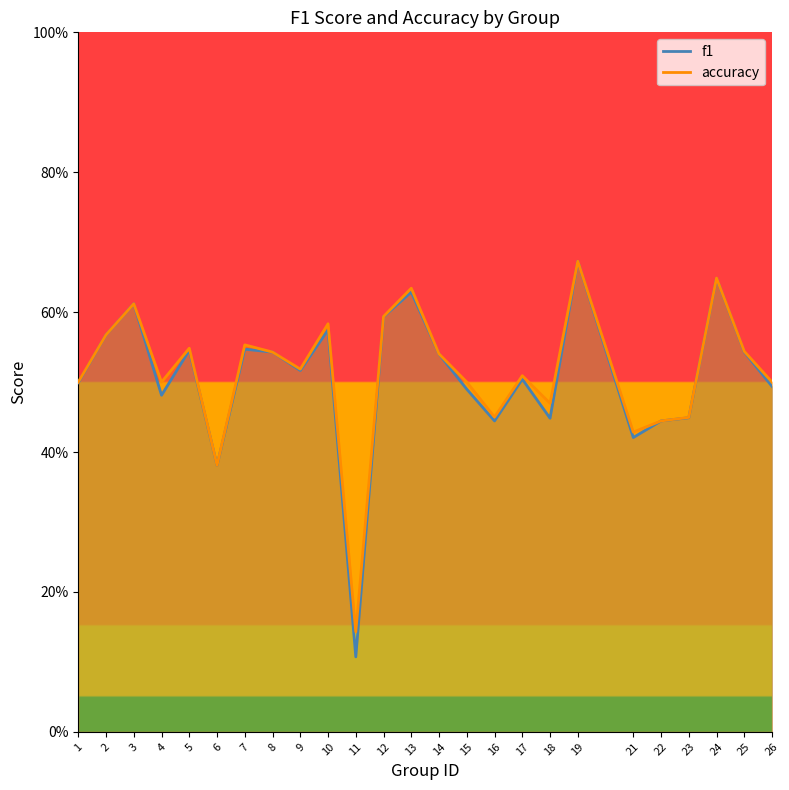

How many lines are shown in the chart?

2